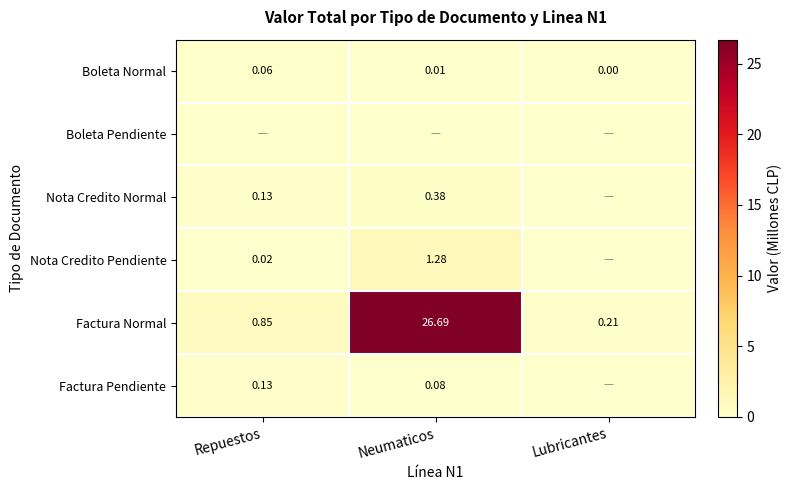

Count the number of data series in this chart.

6